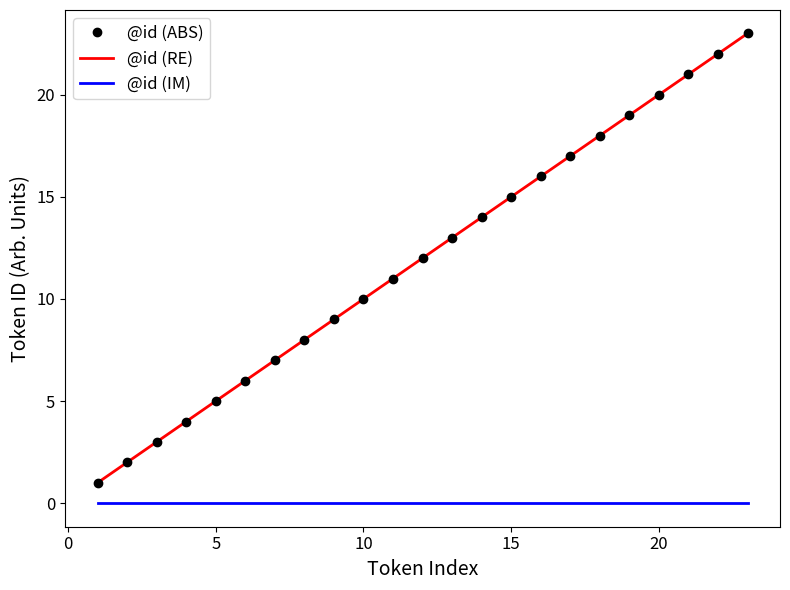

True or false: @id (ABS) and @id (RE) cross at least once.

False